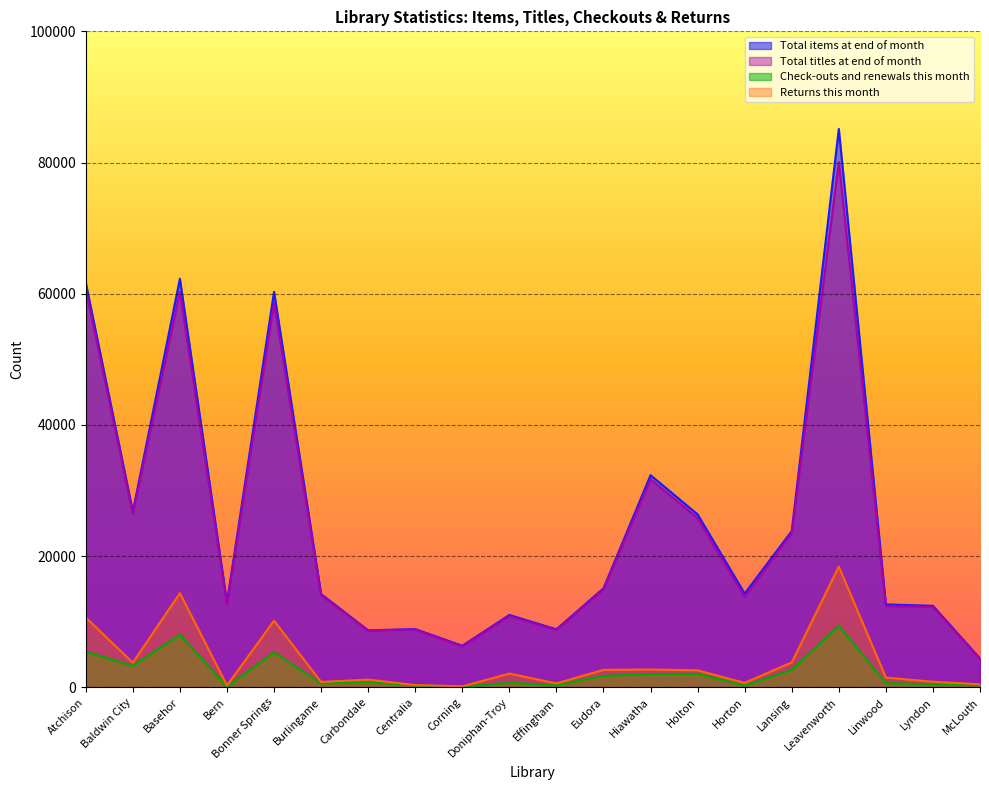

At which label is Returns this month closest to 9267?

Bonner Springs